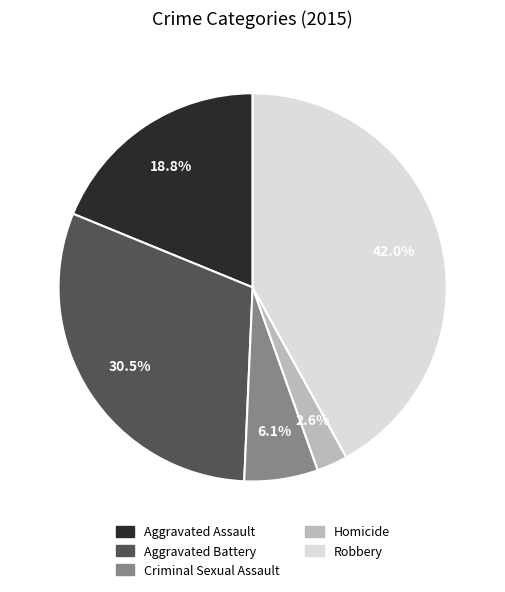

How many segments does this pie chart have?

5